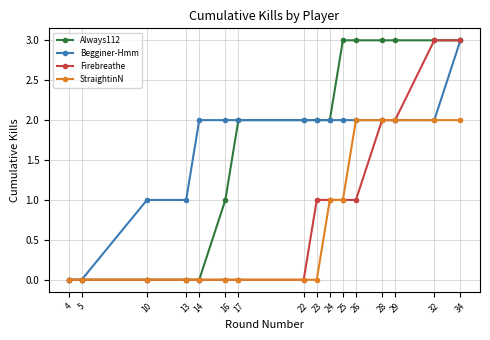

What is the spread (max minus min) of values at 34?

1